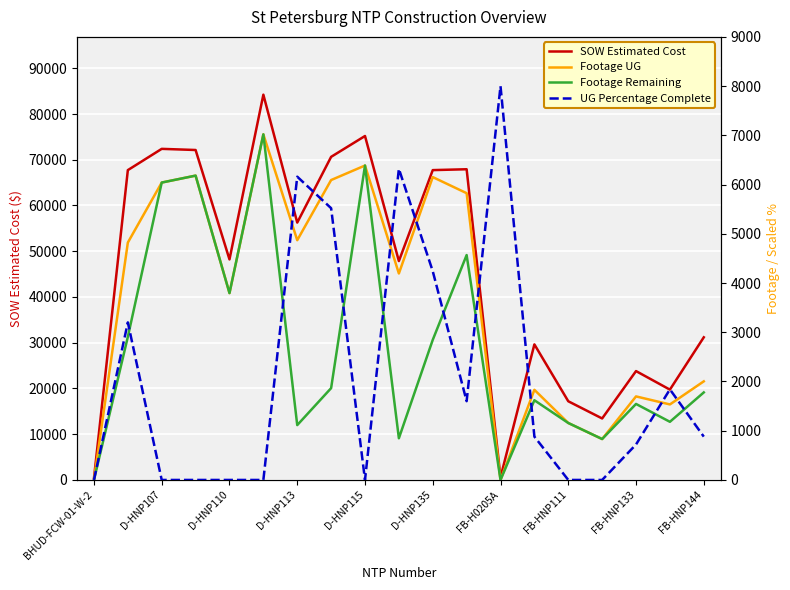

What is the maximum value for SOW Estimated Cost?

84226.5